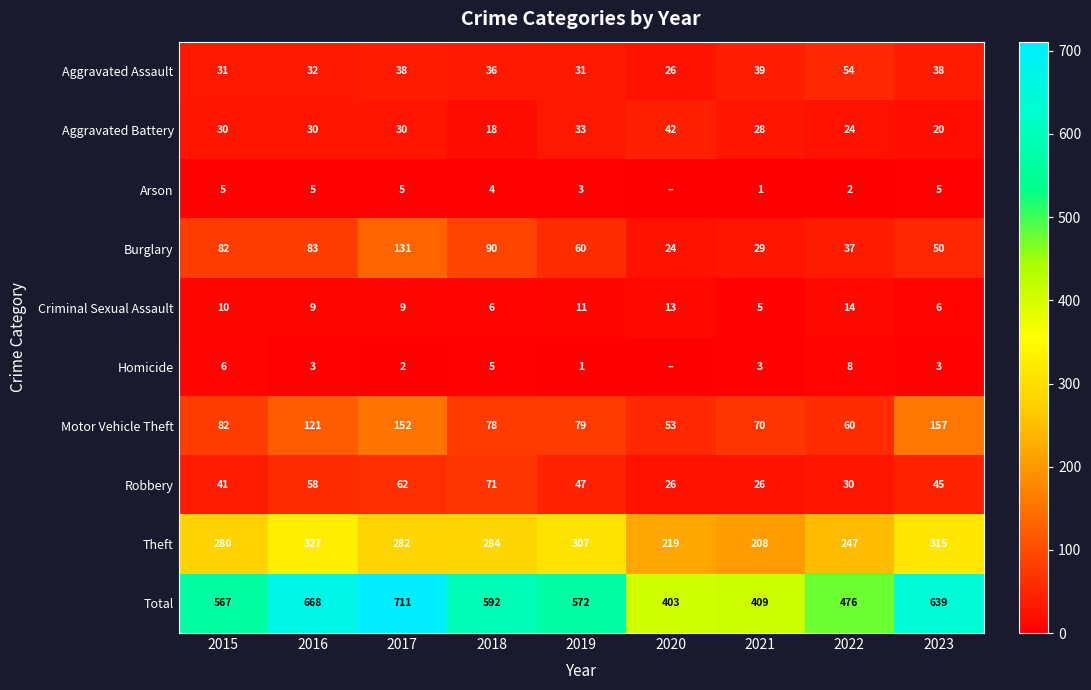

Which has a higher value, 2015 or 2019?

2015